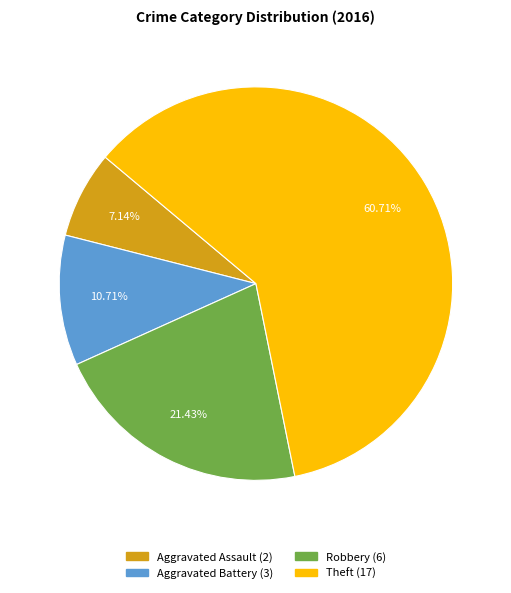

How many slices are in this pie chart?

4